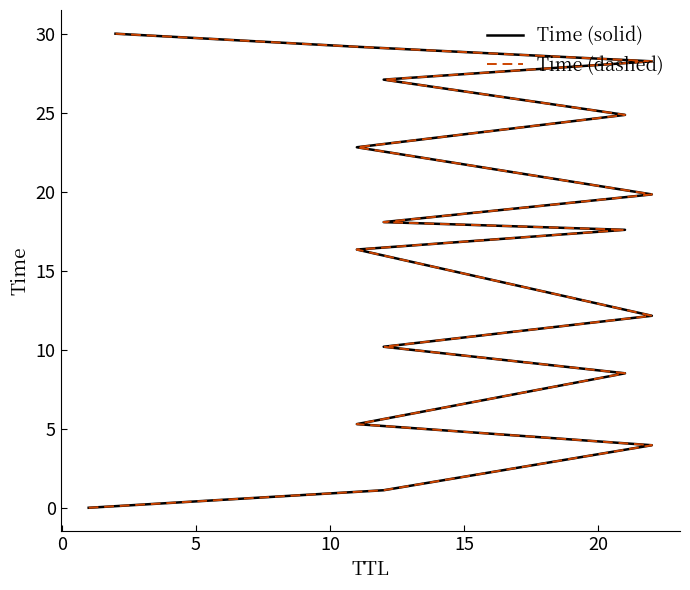

What is the total value across all series at 15?

17.0